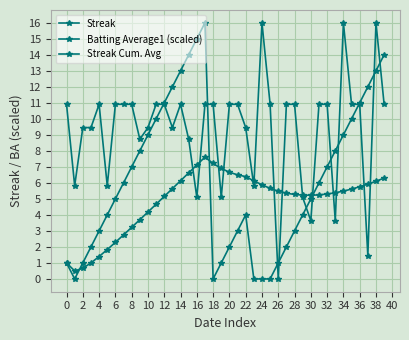

How many data points in Streak Cum. Avg are less than 5?

12